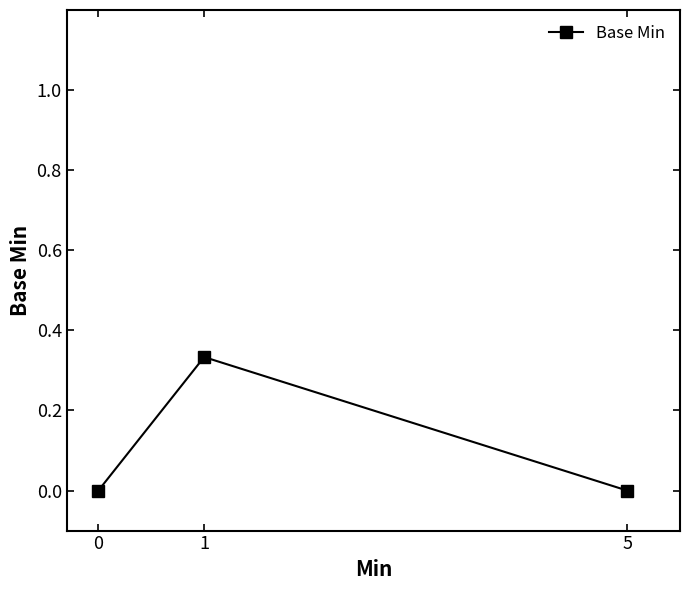

Count the number of categories in the chart.

3